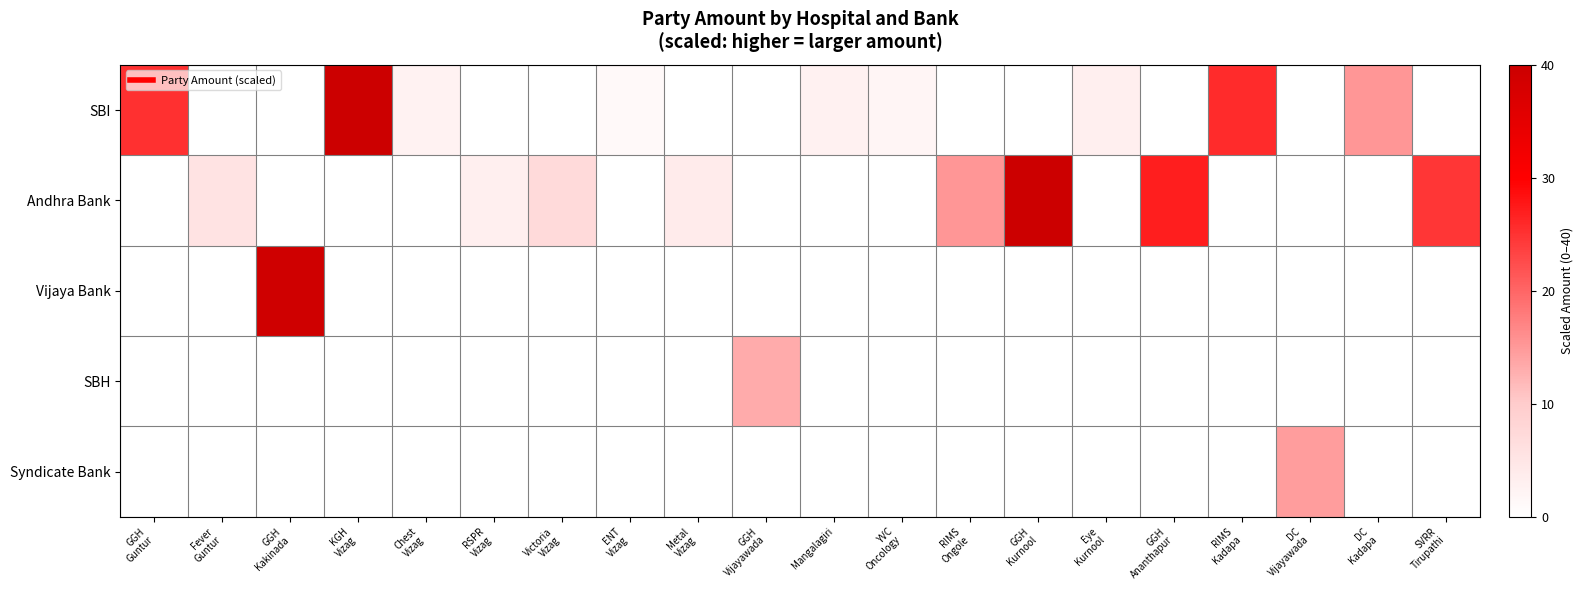

Reading right to left, transcribe all the data shown in this chart.

SBI: SVRR
Tirupathi=0.0	DC
Kadapa=15.3	DC
Vijayawada=0.0	RIMS
Kadapa=25.7	GGH
Ananthapur=0.0	Eye
Kurnool=3.0	GGH
Kurnool=0.0	RIMS
Ongole=0.0	YVC
Oncology=2.0	Mangalagiri=2.7	GGH
Vijayawada=0.0	Metal
Vizag=0.0	ENT
Vizag=1.2	Victoria
Vizag=0.0	RSPR
Vizag=0.0	Chest
Vizag=2.6	KGH
Vizag=40.0	GGH
Kakinada=0.0	Fever
Guntur=0.0	GGH
Guntur=25.3
Andhra Bank: SVRR
Tirupathi=24.5	DC
Kadapa=0.0	DC
Vijayawada=0.0	RIMS
Kadapa=0.0	GGH
Ananthapur=26.9	Eye
Kurnool=0.0	GGH
Kurnool=39.9	RIMS
Ongole=15.2	YVC
Oncology=0.0	Mangalagiri=0.0	GGH
Vijayawada=0.0	Metal
Vizag=3.9	ENT
Vizag=0.0	Victoria
Vizag=7.3	RSPR
Vizag=3.2	Chest
Vizag=0.0	KGH
Vizag=0.0	GGH
Kakinada=0.0	Fever
Guntur=5.6	GGH
Guntur=0.0
Vijaya Bank: SVRR
Tirupathi=0.0	DC
Kadapa=0.0	DC
Vijayawada=0.0	RIMS
Kadapa=0.0	GGH
Ananthapur=0.0	Eye
Kurnool=0.0	GGH
Kurnool=0.0	RIMS
Ongole=0.0	YVC
Oncology=0.0	Mangalagiri=0.0	GGH
Vijayawada=0.0	Metal
Vizag=0.0	ENT
Vizag=0.0	Victoria
Vizag=0.0	RSPR
Vizag=0.0	Chest
Vizag=0.0	KGH
Vizag=0.0	GGH
Kakinada=39.3	Fever
Guntur=0.0	GGH
Guntur=0.0
SBH: SVRR
Tirupathi=0.0	DC
Kadapa=0.0	DC
Vijayawada=0.0	RIMS
Kadapa=0.0	GGH
Ananthapur=0.0	Eye
Kurnool=0.0	GGH
Kurnool=0.0	RIMS
Ongole=0.0	YVC
Oncology=0.0	Mangalagiri=0.0	GGH
Vijayawada=13.2	Metal
Vizag=0.0	ENT
Vizag=0.0	Victoria
Vizag=0.0	RSPR
Vizag=0.0	Chest
Vizag=0.0	KGH
Vizag=0.0	GGH
Kakinada=0.0	Fever
Guntur=0.0	GGH
Guntur=0.0
Syndicate Bank: SVRR
Tirupathi=0.0	DC
Kadapa=0.0	DC
Vijayawada=14.6	RIMS
Kadapa=0.0	GGH
Ananthapur=0.0	Eye
Kurnool=0.0	GGH
Kurnool=0.0	RIMS
Ongole=0.0	YVC
Oncology=0.0	Mangalagiri=0.0	GGH
Vijayawada=0.0	Metal
Vizag=0.0	ENT
Vizag=0.0	Victoria
Vizag=0.0	RSPR
Vizag=0.0	Chest
Vizag=0.0	KGH
Vizag=0.0	GGH
Kakinada=0.0	Fever
Guntur=0.0	GGH
Guntur=0.0